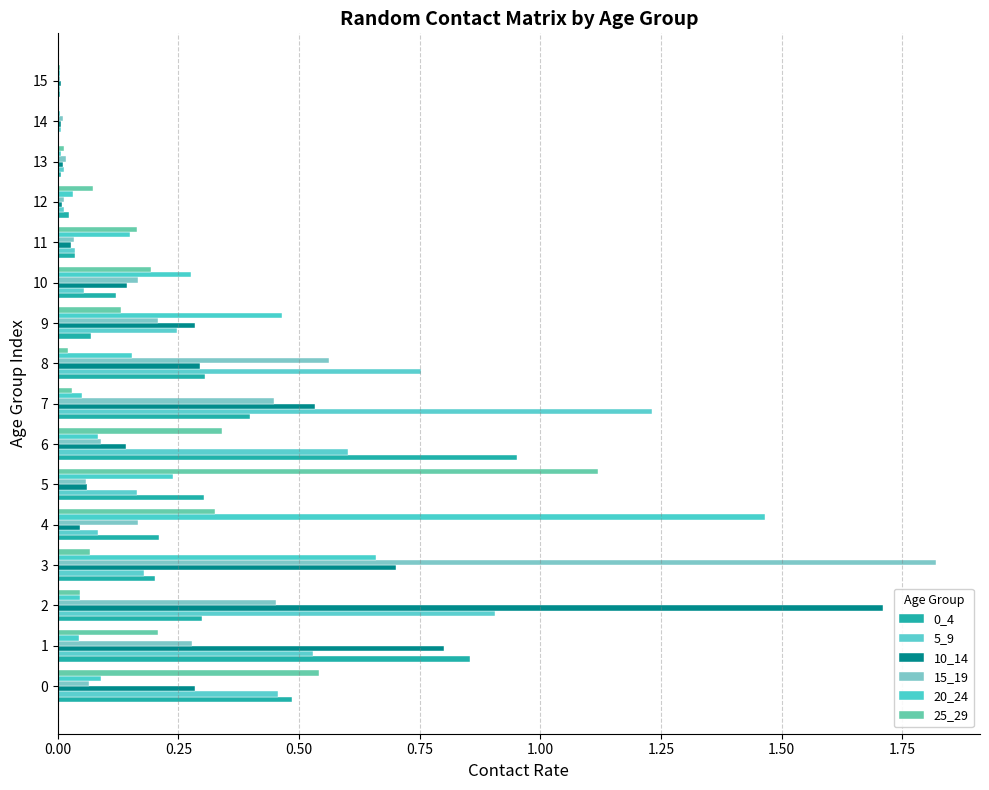

At how many categories does at least one series exceed 1?

5